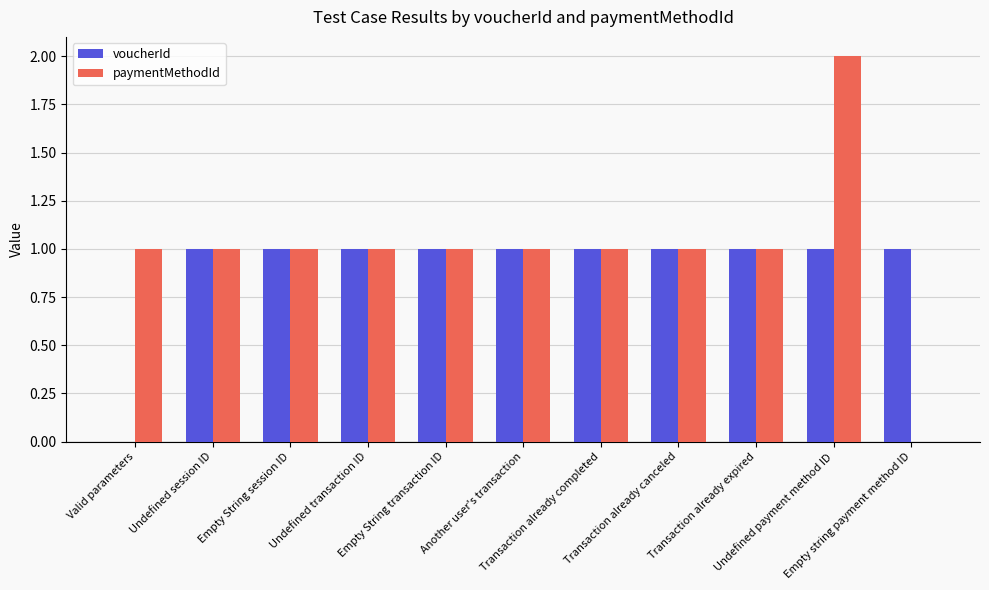

True or false: paymentMethodId has a value of 1 at Transaction already completed.

True